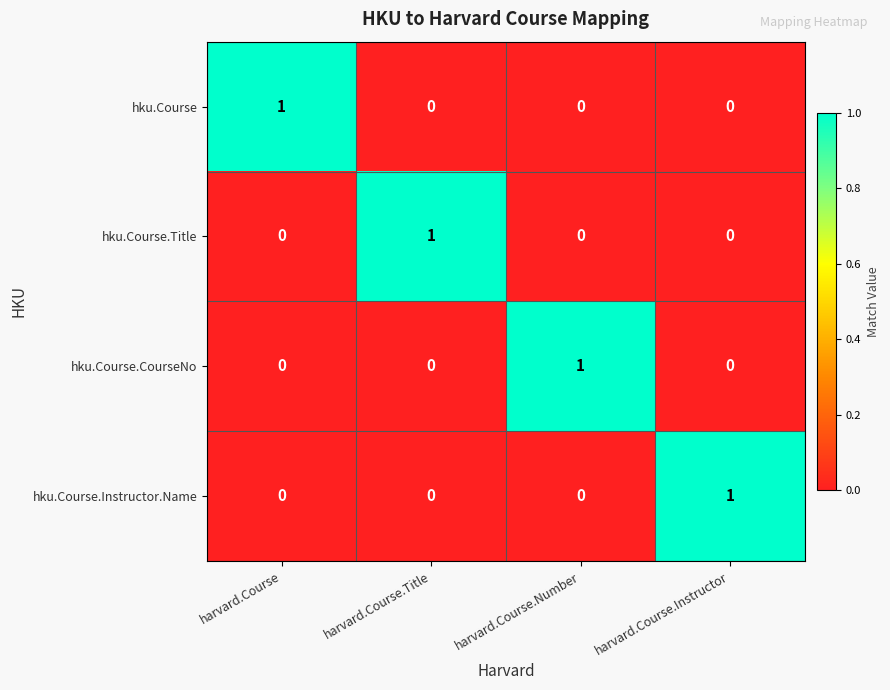

Reading left to right, list all the values displayed in this chart.

hku.Course: 1	0	0	0
hku.Course.Title: 0	1	0	0
hku.Course.CourseNo: 0	0	1	0
hku.Course.Instructor.Name: 0	0	0	1